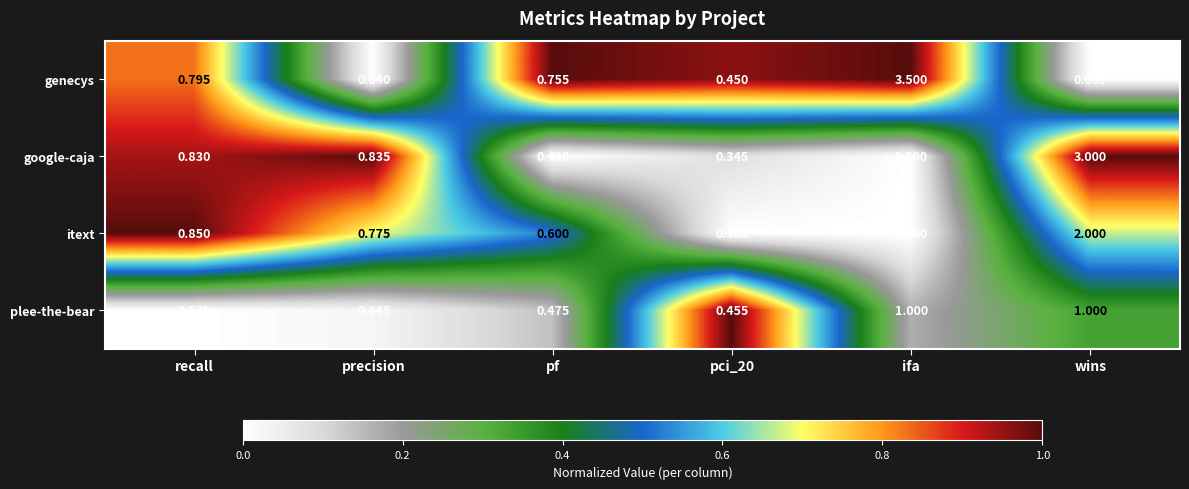

At which category does the chart reach its minimum across all series?

wins